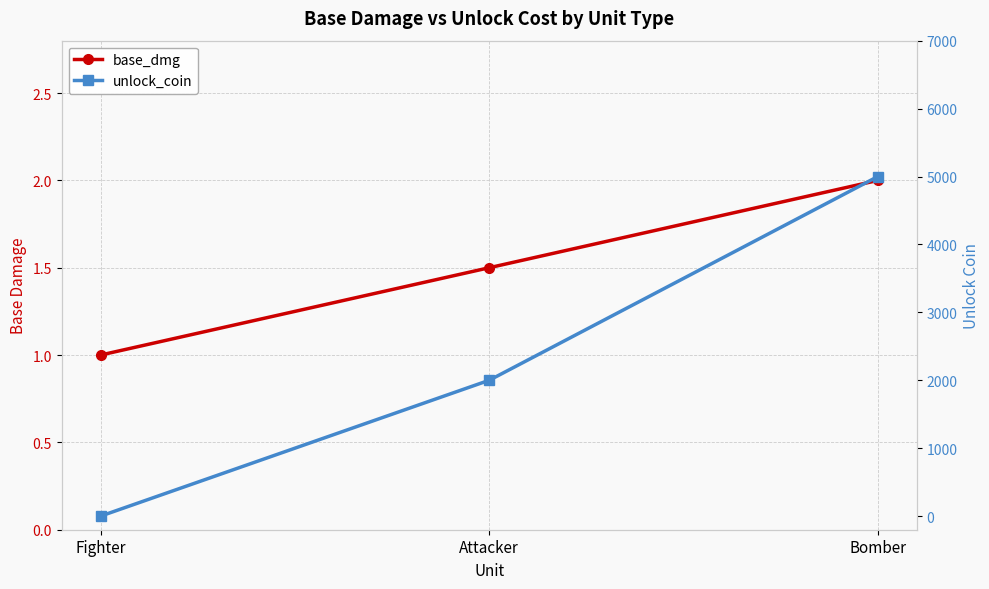

Reading right to left, extract all data points from this chart.

base_dmg: 2.0	1.5	1.0
unlock_coin: 5000.0	2000.0	0.0